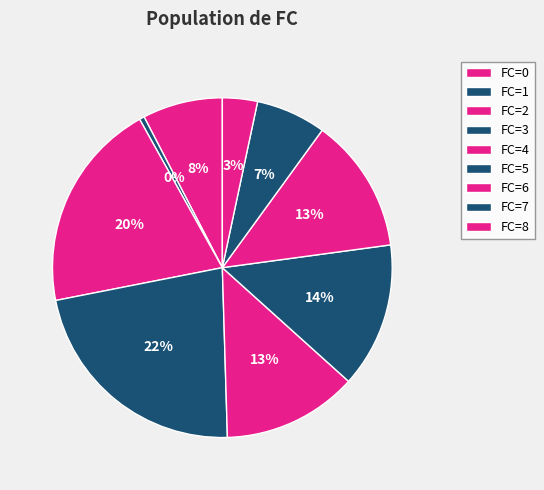

How many slices are in this pie chart?

9